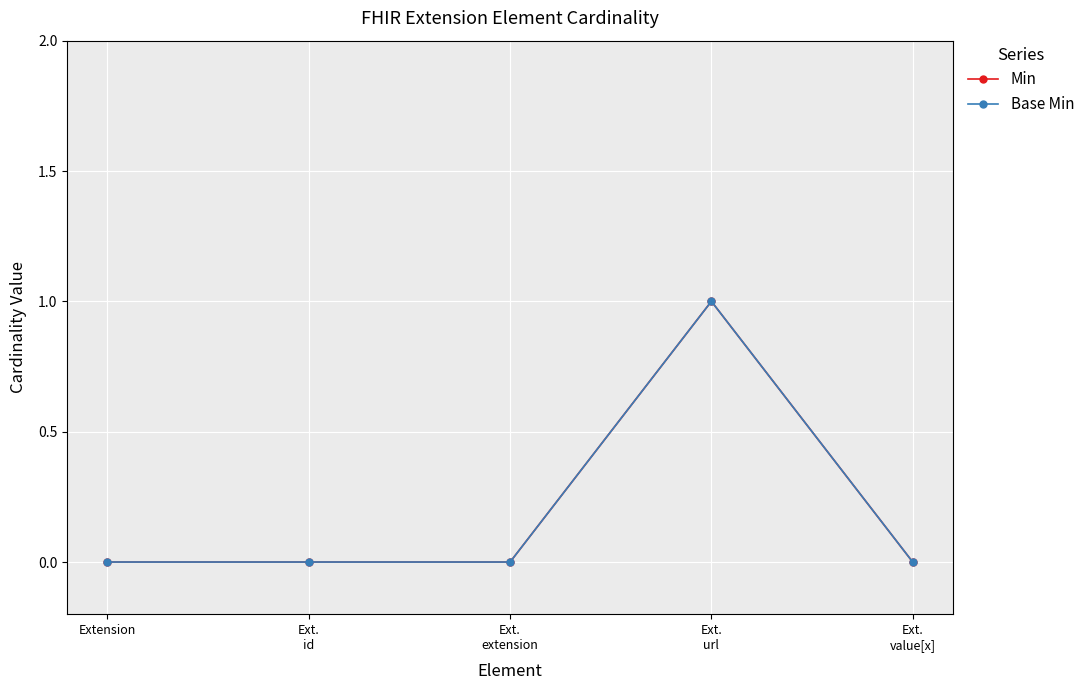

True or false: Min has a value of 0 at Extension.

True